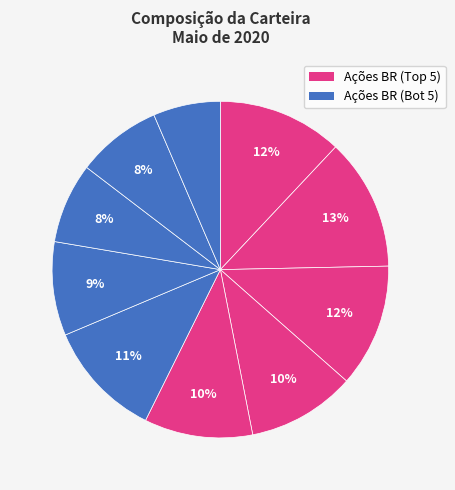

Is there a majority slice in this chart?

No